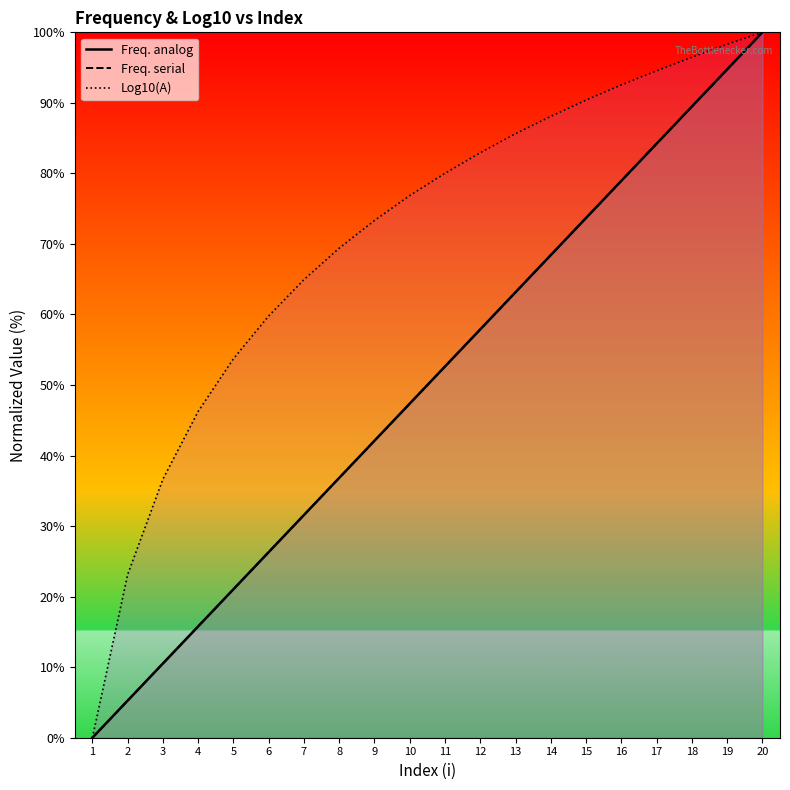

Is it true that Freq. serial equals 57.9 at 12?

True